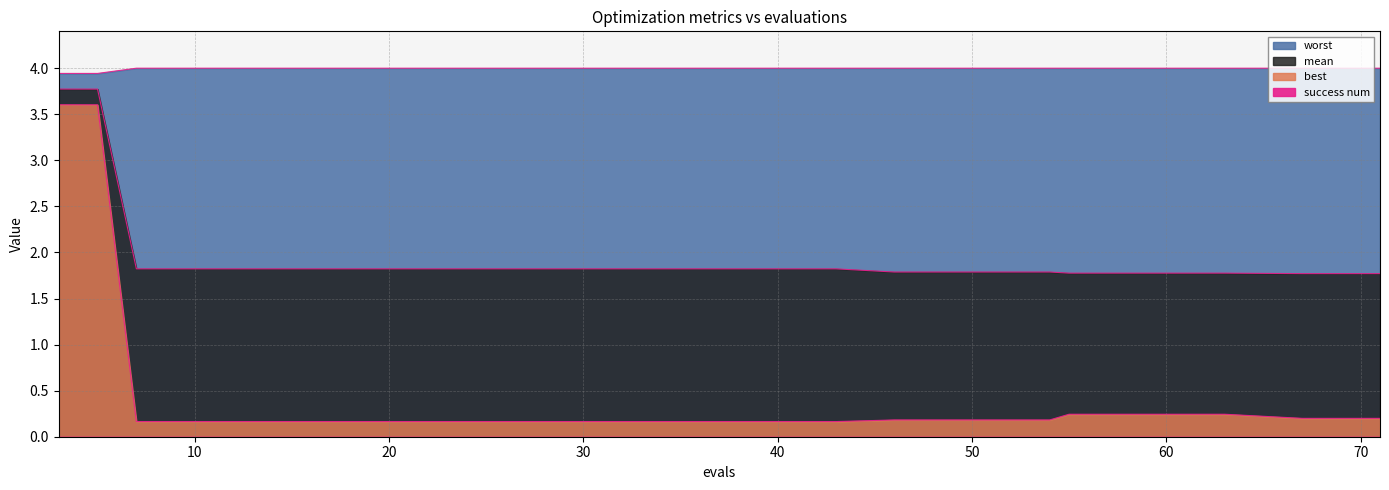

Reading left to right, extract all data points from this chart.

mean: 3=3.8	5=3.8	7=1.8	11=1.8	15=1.8	19=1.8	23=1.8	27=1.8	31=1.8	35=1.8	39=1.8	43=1.8	46=1.8	50=1.8	54=1.8	55=1.8	59=1.8	63=1.8	67=1.8	71=1.8
best: 3=3.6	5=3.6	7=0.2	11=0.2	15=0.2	19=0.2	23=0.2	27=0.2	31=0.2	35=0.2	39=0.2	43=0.2	46=0.2	50=0.2	54=0.2	55=0.2	59=0.2	63=0.2	67=0.2	71=0.2
worst: 3=3.9	5=3.9	7=4.0	11=4.0	15=4.0	19=4.0	23=4.0	27=4.0	31=4.0	35=4.0	39=4.0	43=4.0	46=4.0	50=4.0	54=4.0	55=4.0	59=4.0	63=4.0	67=4.0	71=4.0